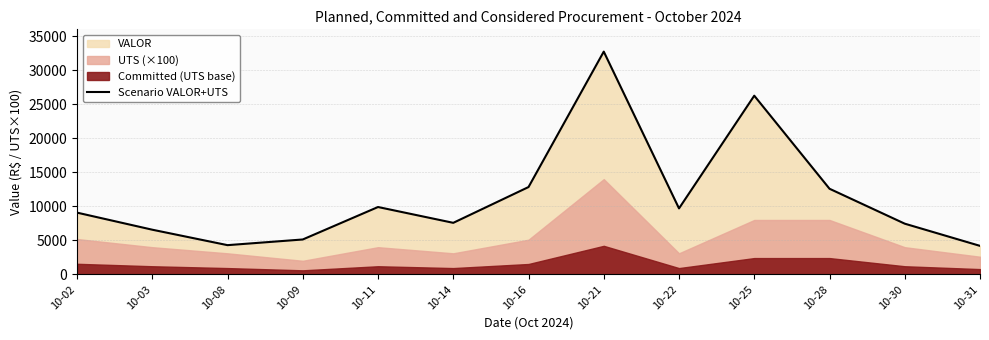

What is the value of the 9th point from the left?

9700.0